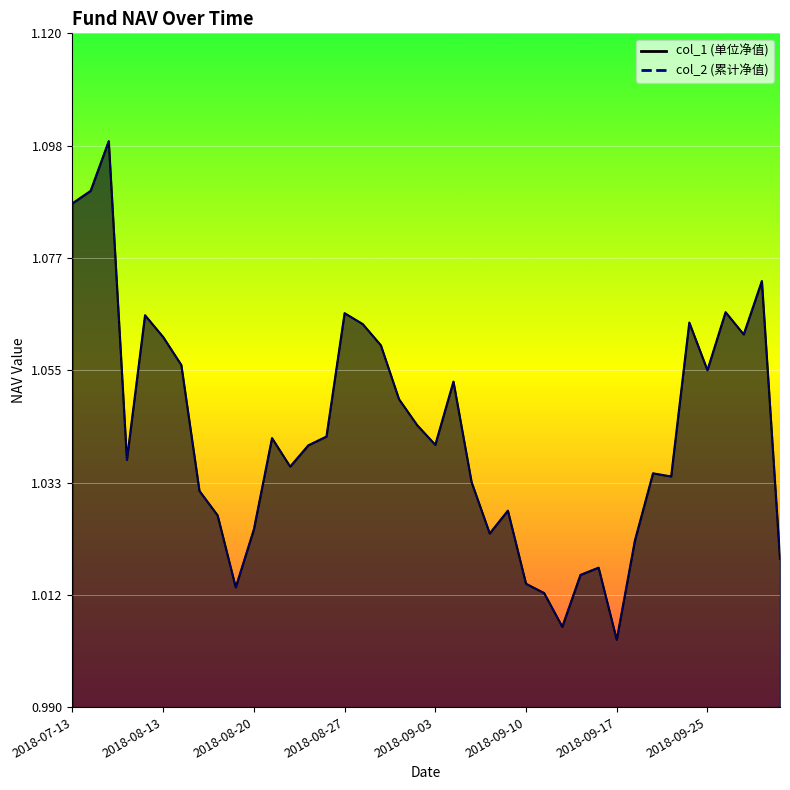

Is the value of col_1 at 2018-09-28 greater than the value of col_2 at 2018-09-17?

Yes